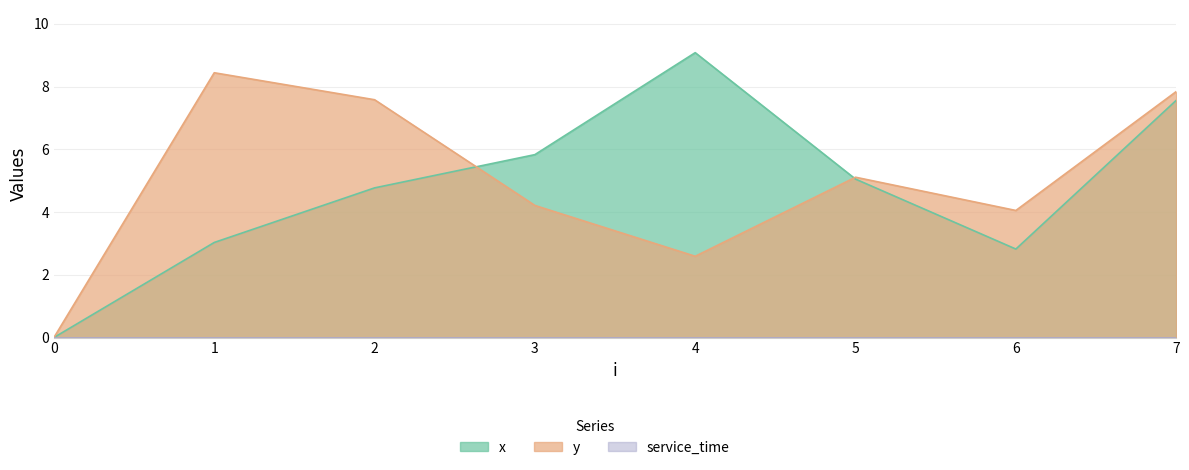

The y series shows 5.1 at 5. True or false?

True